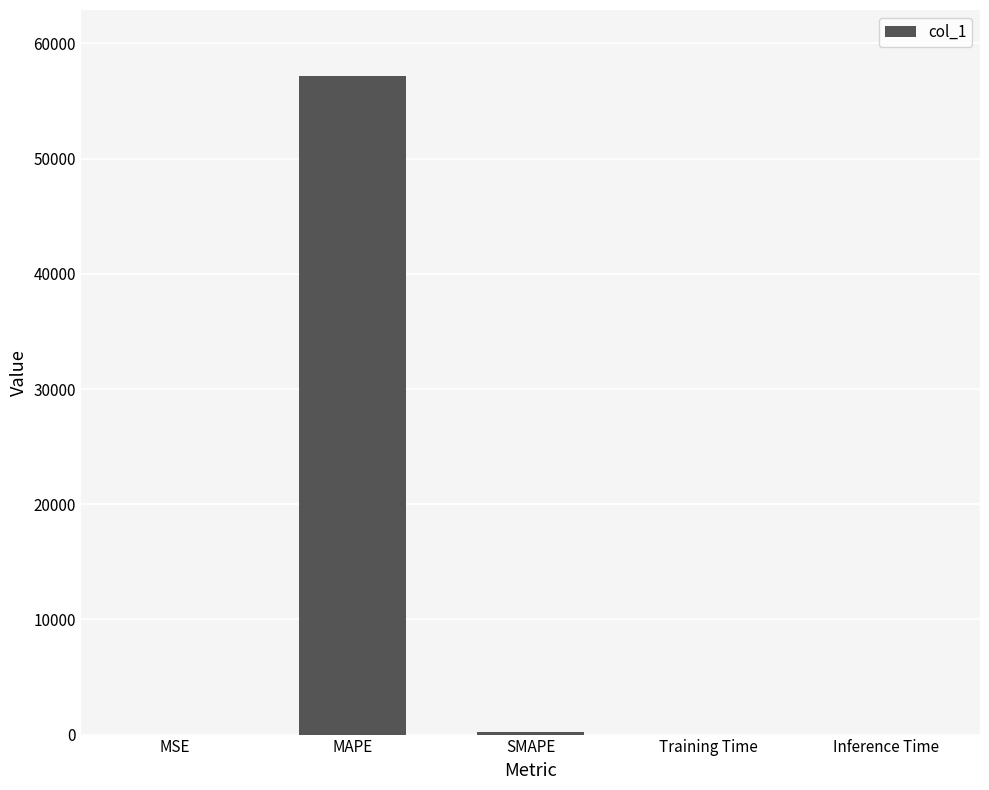

What is the sum of the values at MAPE and Inference Time?

57183.9